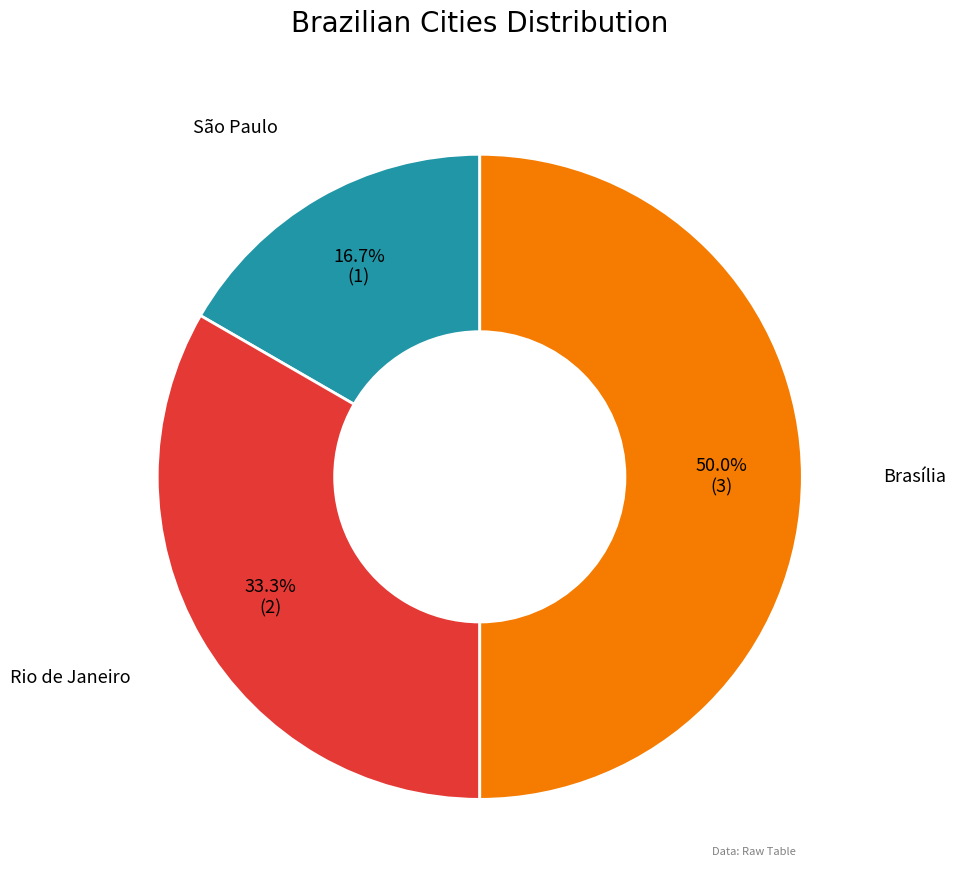

To the nearest percent, what portion does Rio de Janeiro represent?

33%